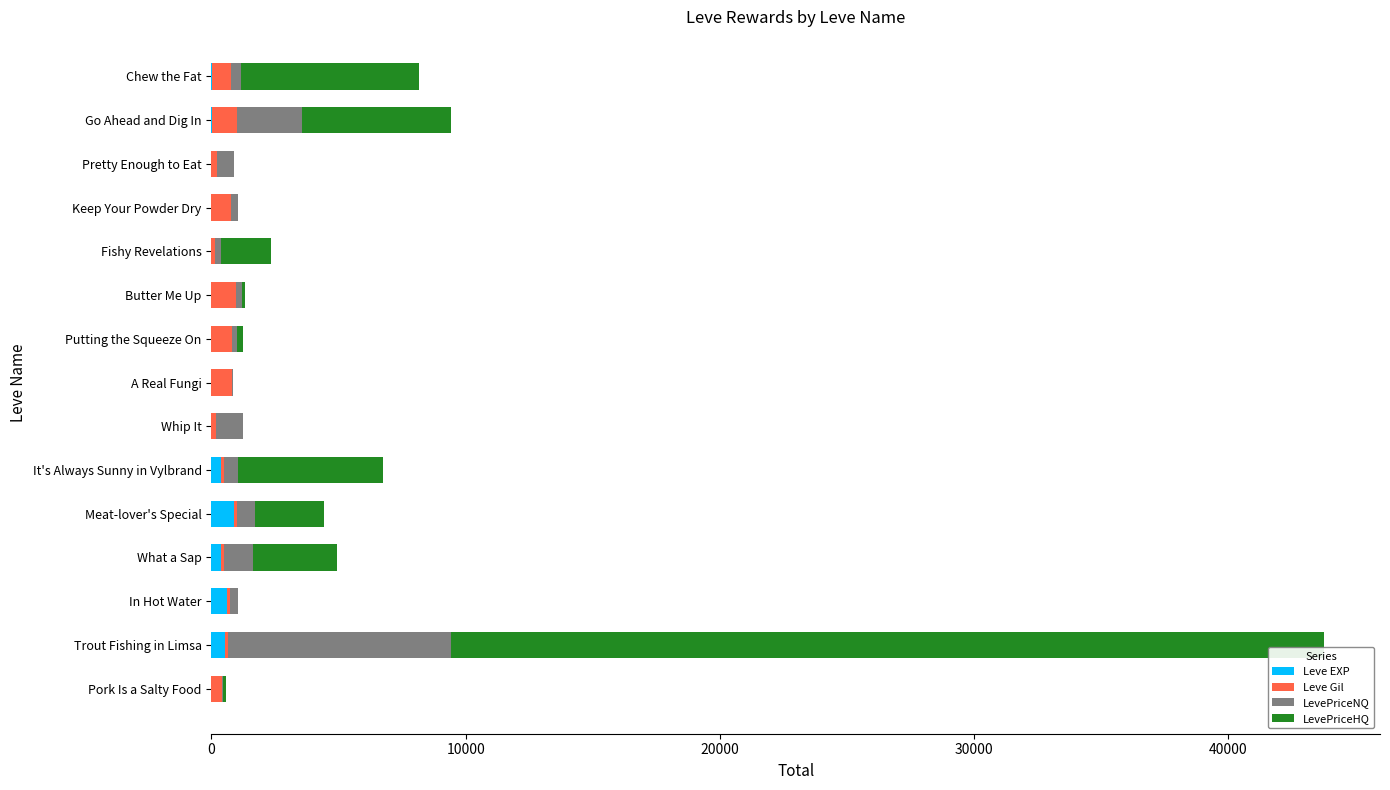

What is the sum of all Leve EXP values?

2838.0